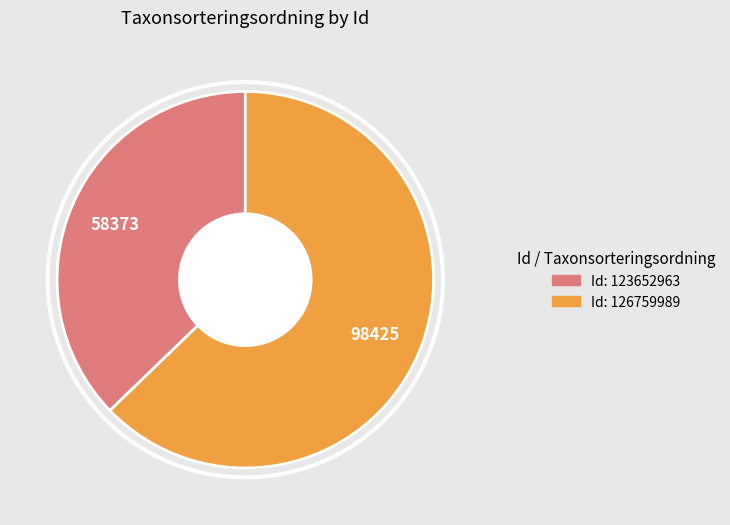

Is there any slice that represents more than half of the pie?

Yes